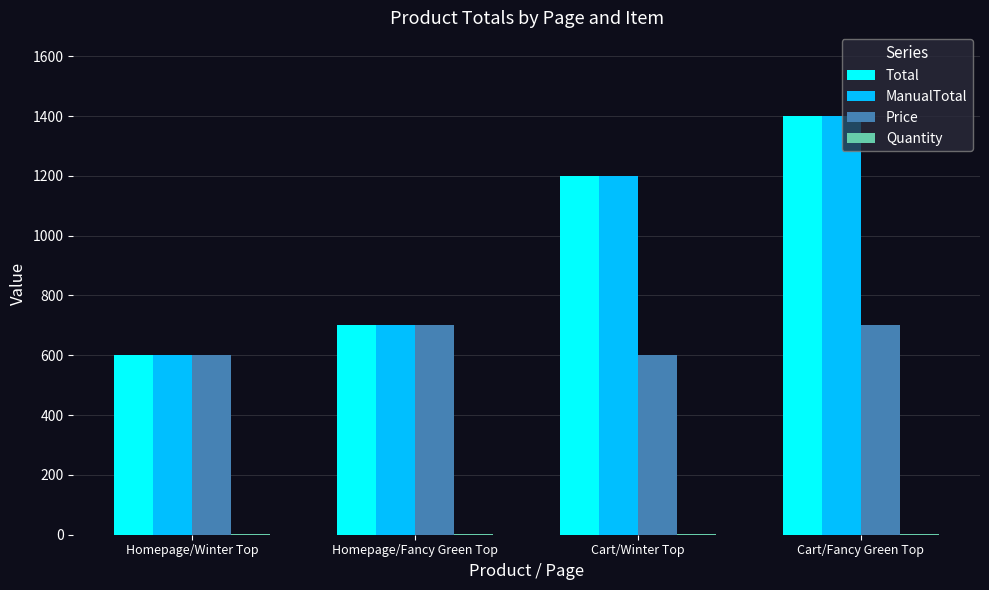

Where is Total nearest to the value 1000?

Cart/Winter Top